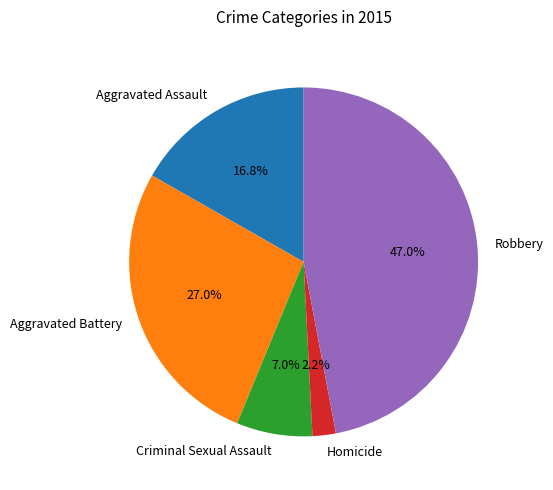

How much of the chart is everything except Aggravated Assault?

83.2%